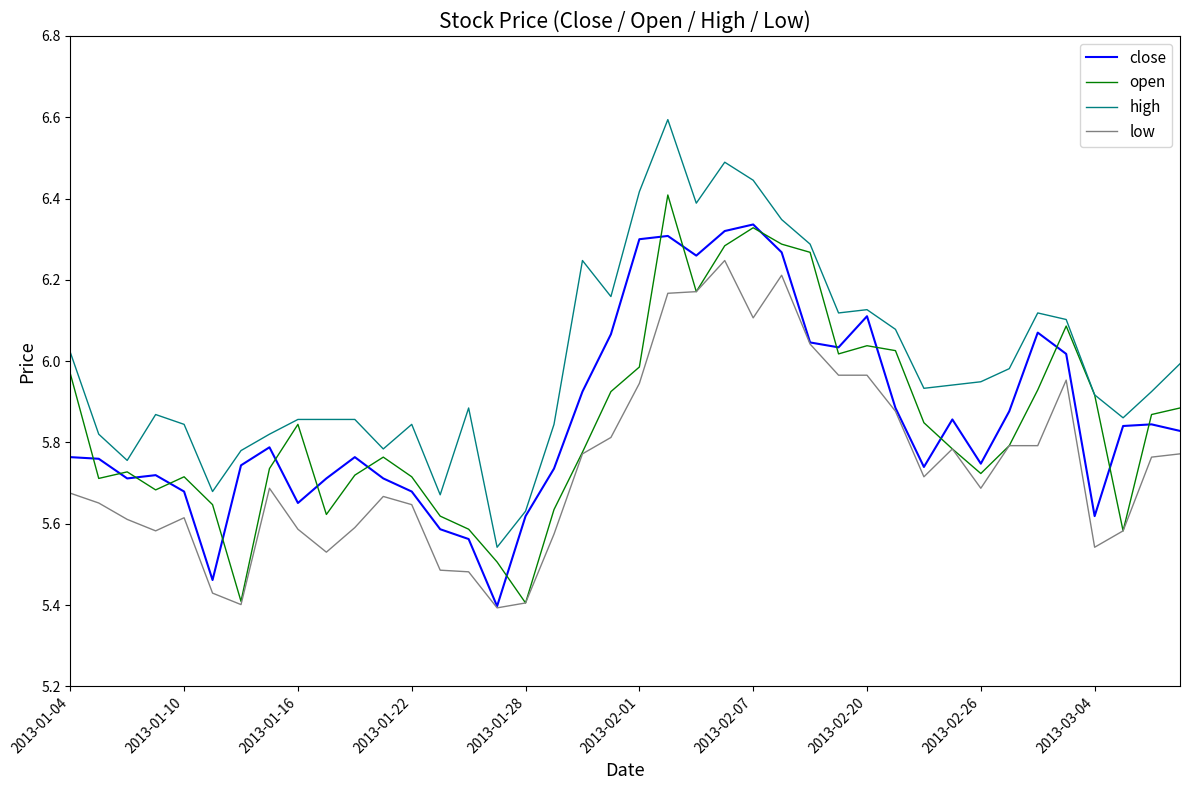

True or false: high and low intersect in this chart.

False